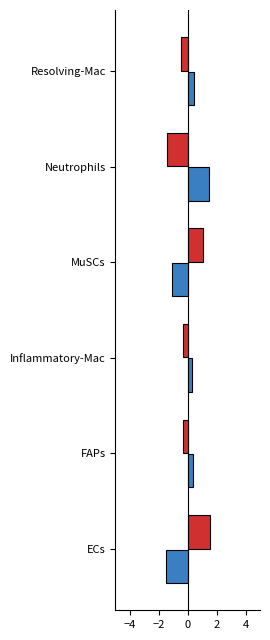

What is the minimum value shown in the chart?

-1.5